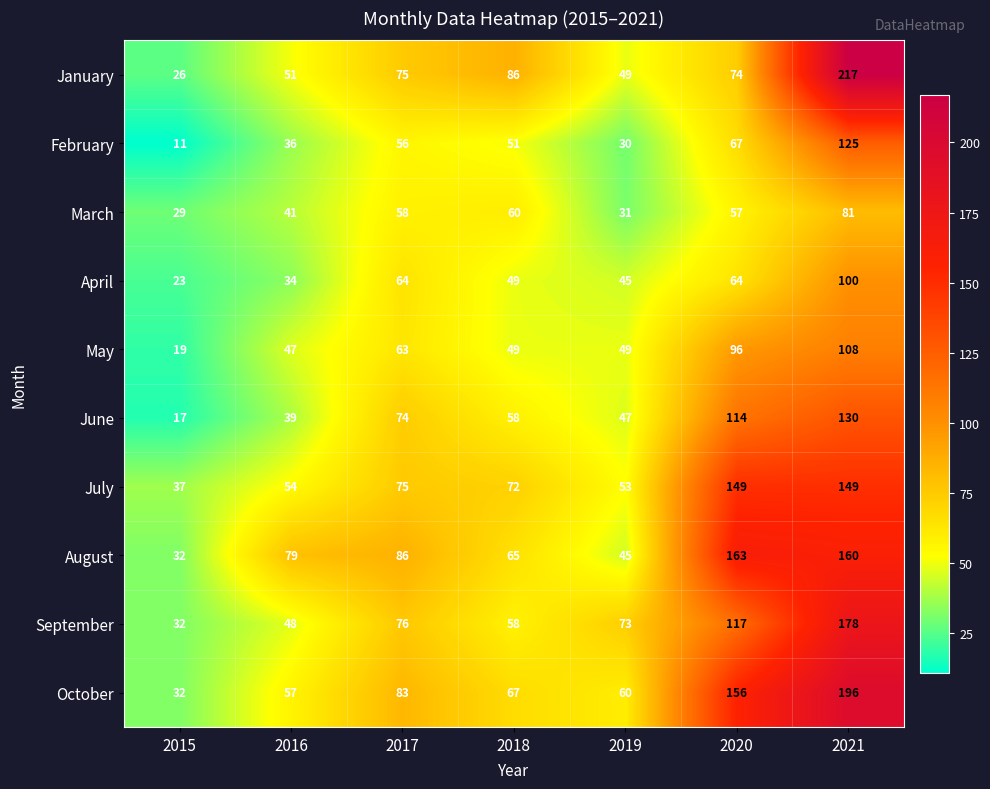

Rank the series by their maximum value, from lowest to highest.

March, April, May, February, June, July, August, September, October, January